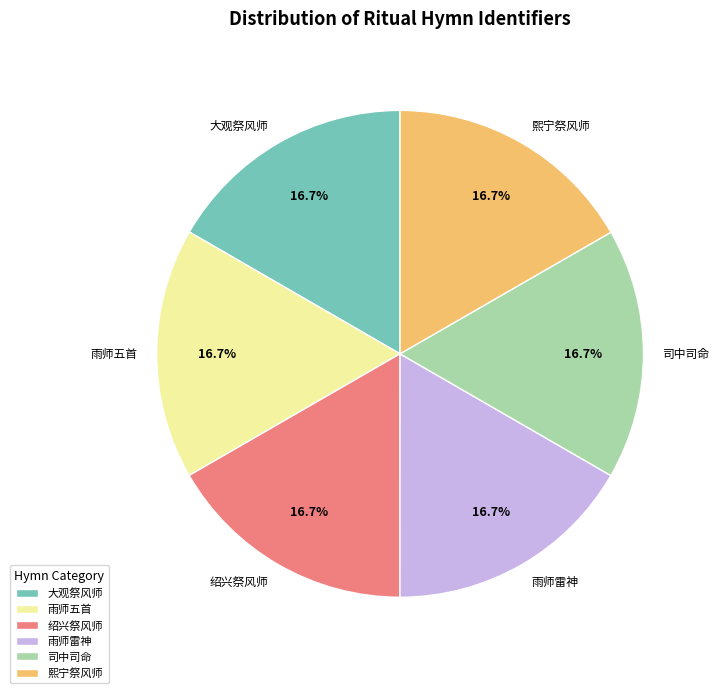

Combined, what portion of the pie is 绍兴祭风师 and 大观祭风师?

33.3%